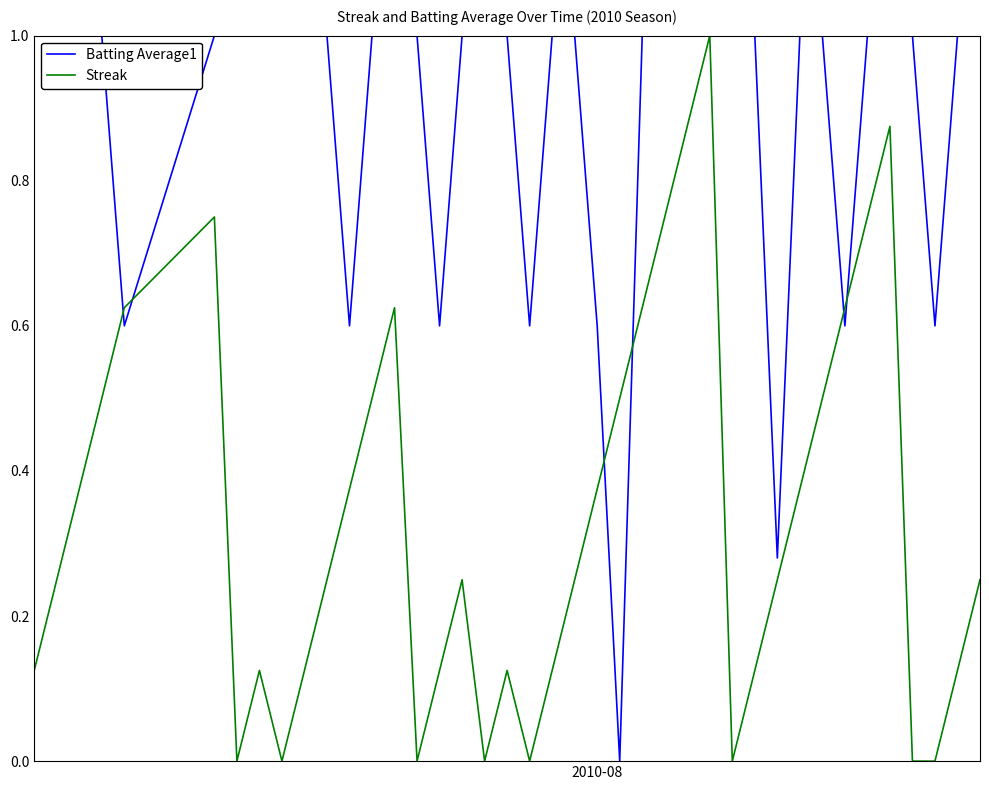

List the series in order of their overall mean, lowest first.

Streak, Batting Average1